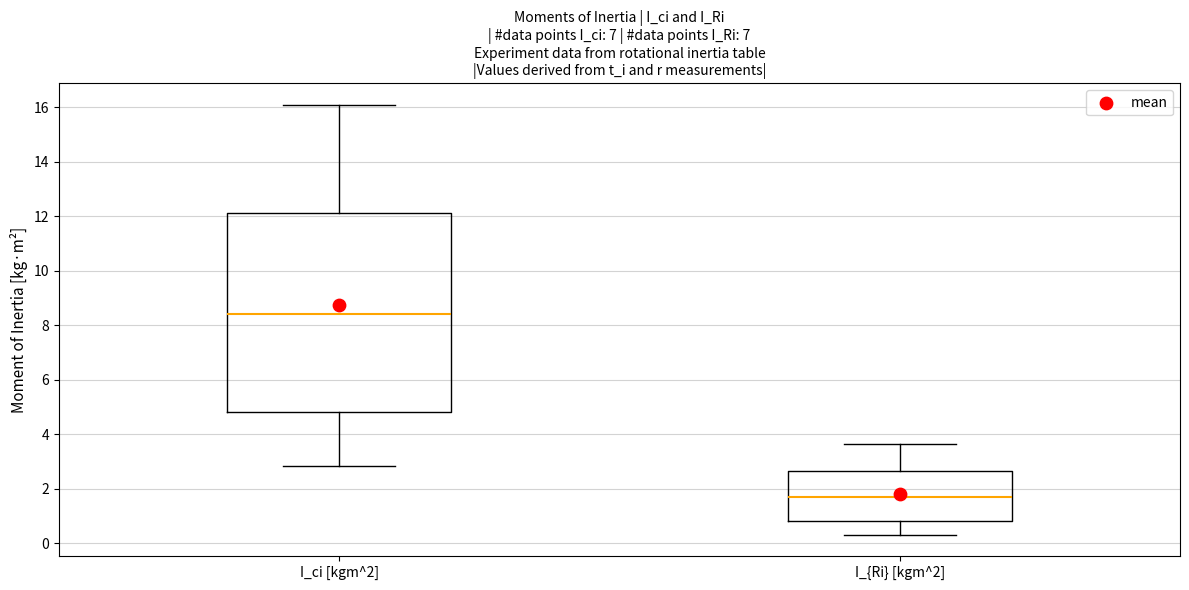

Reading left to right, read every box against the y-axis: the position of its median line, the range the box covers, and the ends of its whiskers. The values are not printed on the chart, so give them approximately, as read against the axis.

I_ci [kgm^2]: median 8.4, box 4.8 to 12.0, whiskers 2.8 to 16.0
I_{Ri} [kgm^2]: median 1.8, box 0.8 to 2.6, whiskers 0.4 to 3.6